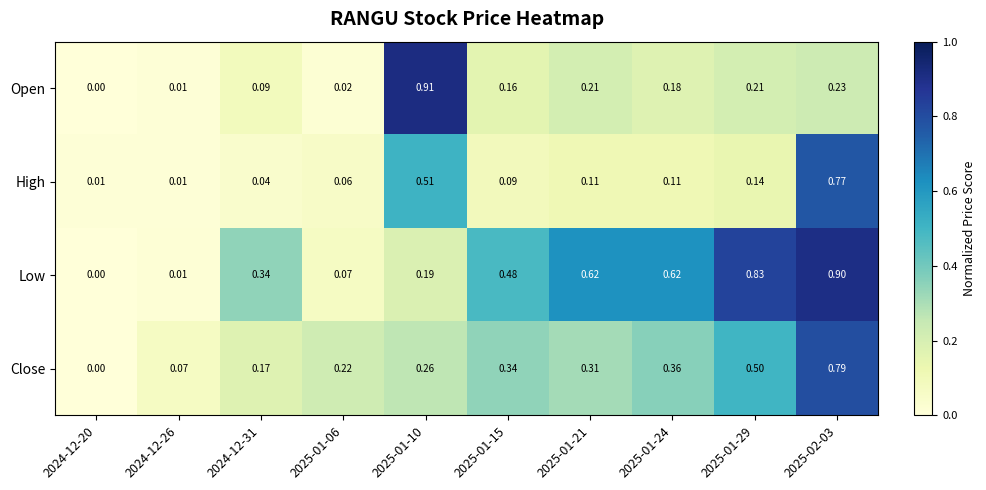

Rank the series at 2025-01-10 from highest to lowest value.

Open, High, Close, Low